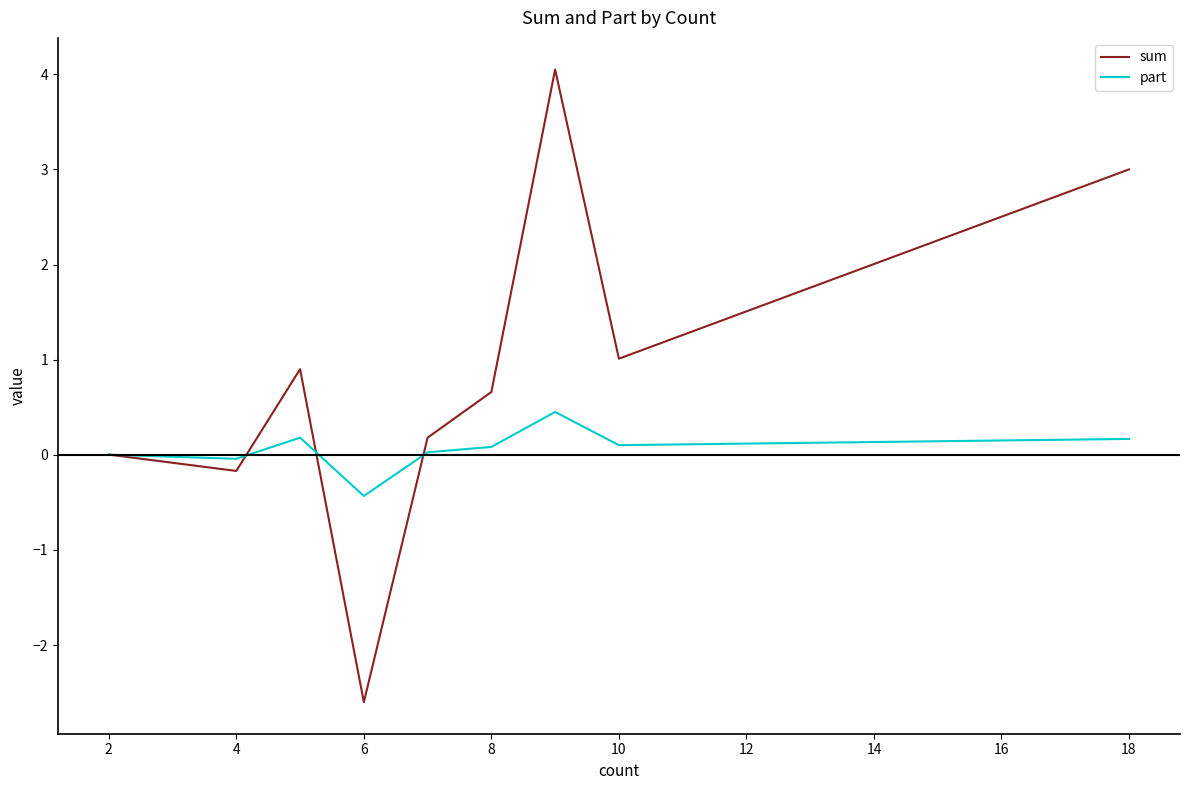

Which series has the largest range (max minus min)?

sum